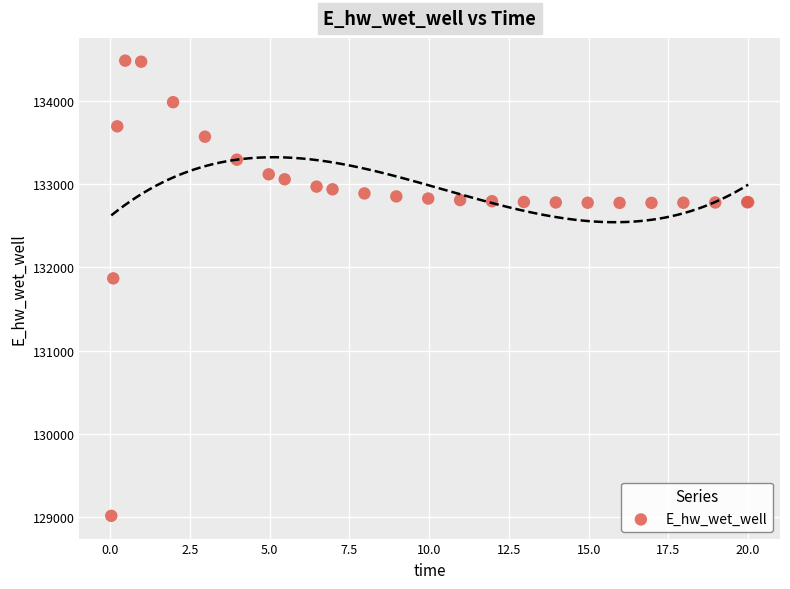

What Y value in the scatter plot is closest to 131748?

131867.0